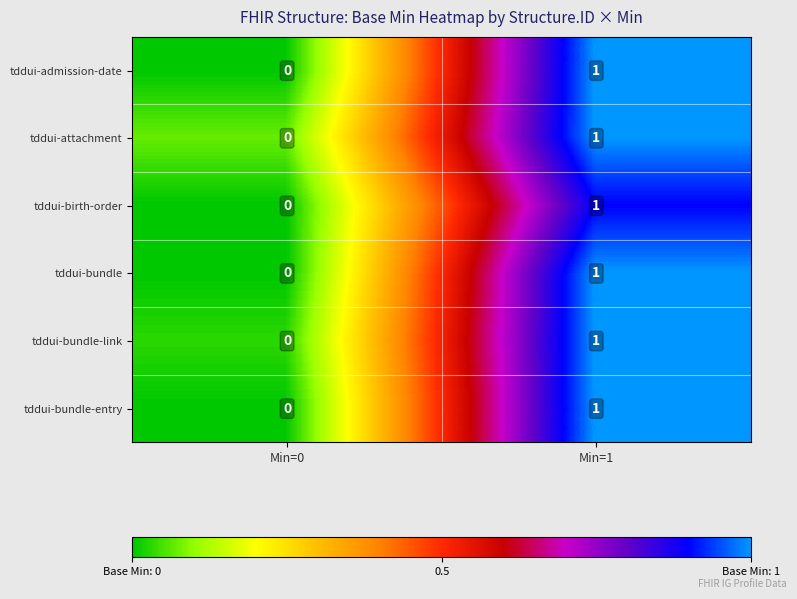

How many data points does each series have?

2